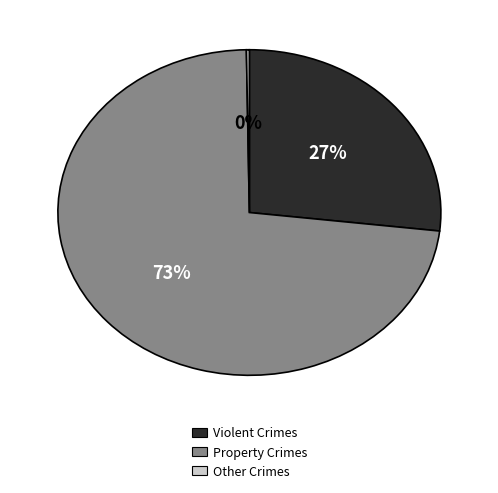

What is the majority slice?

Property Crimes